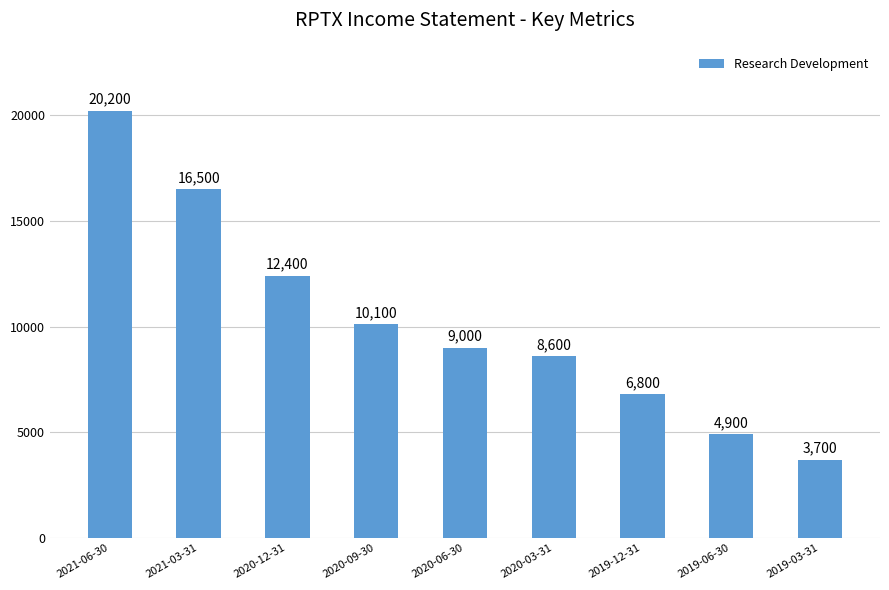

Reading right to left, extract all data points from this chart.

3700	4900	6800	8600	9000	10100	12400	16500	20200